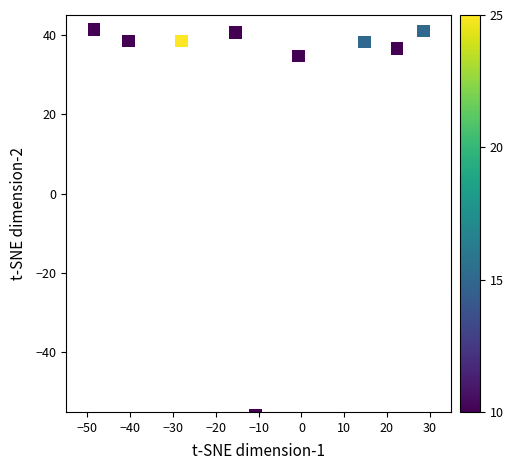

What is the range of X values (max minus min)?

77.1